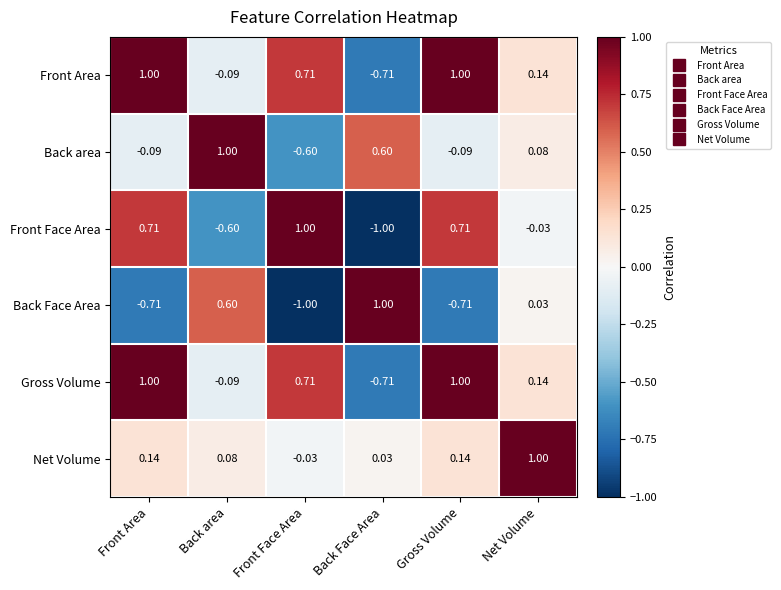

How many negative values does the Front Area series have?

2